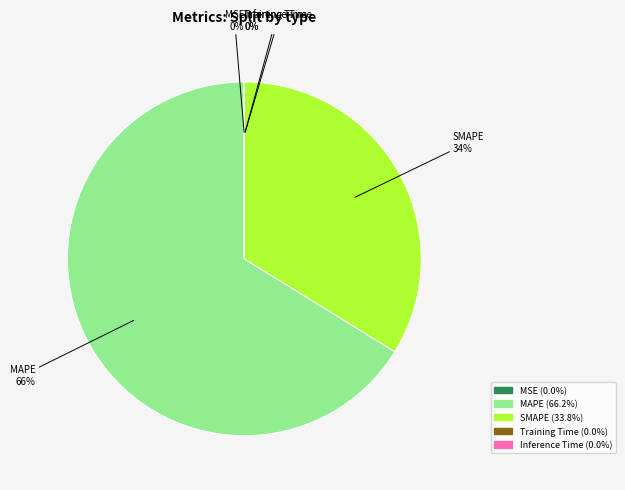

The MAPE slice represents 71% of the pie. True or false?

False